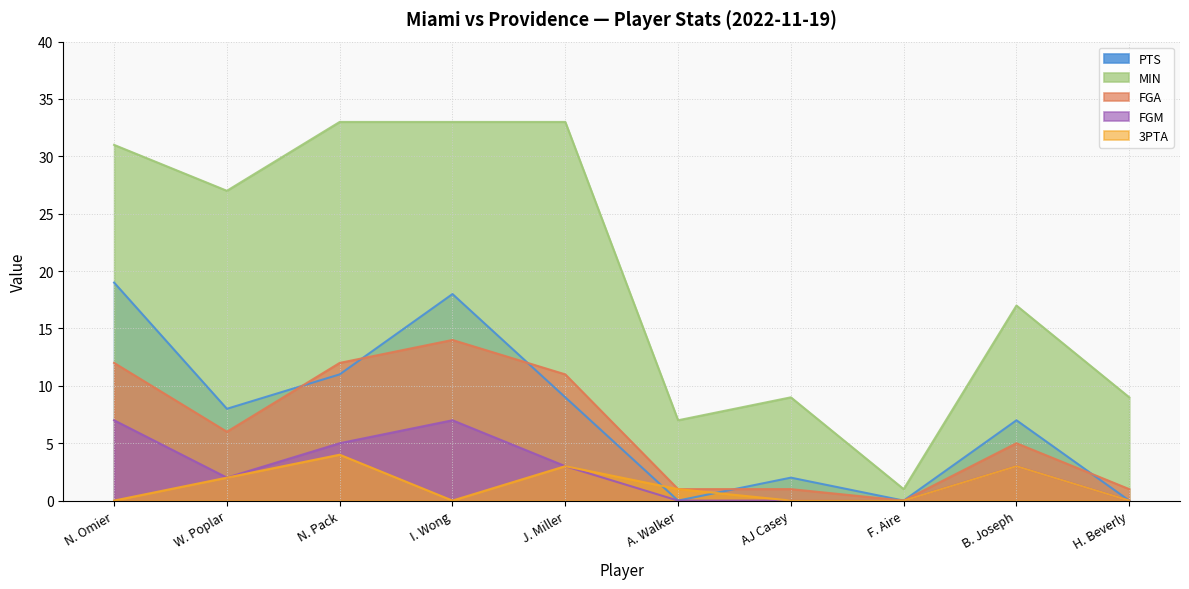

What is the average value of the MIN series?

20